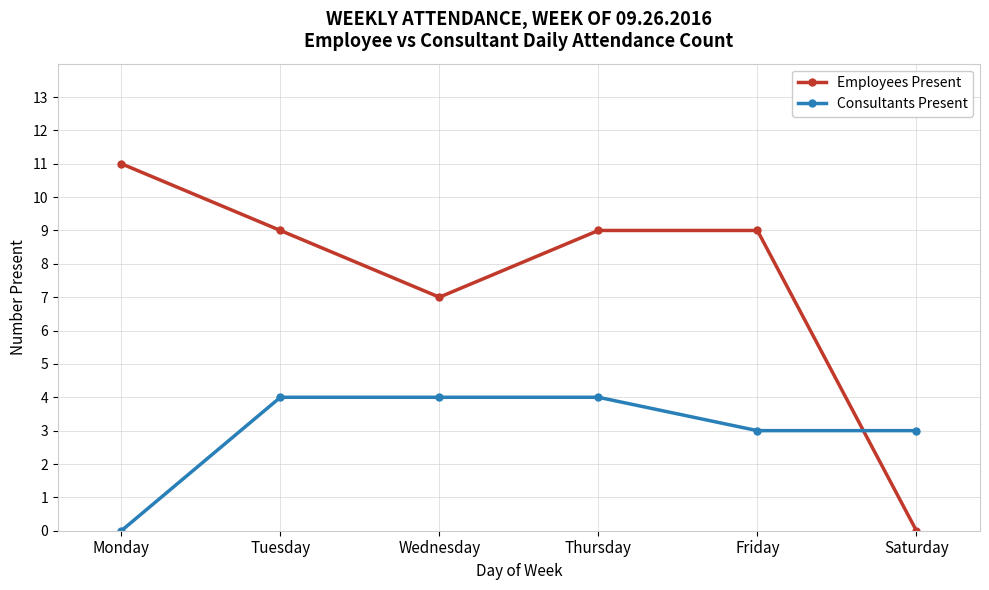

After their last crossing, which series has the higher values: Consultants Present or Employees Present?

Consultants Present